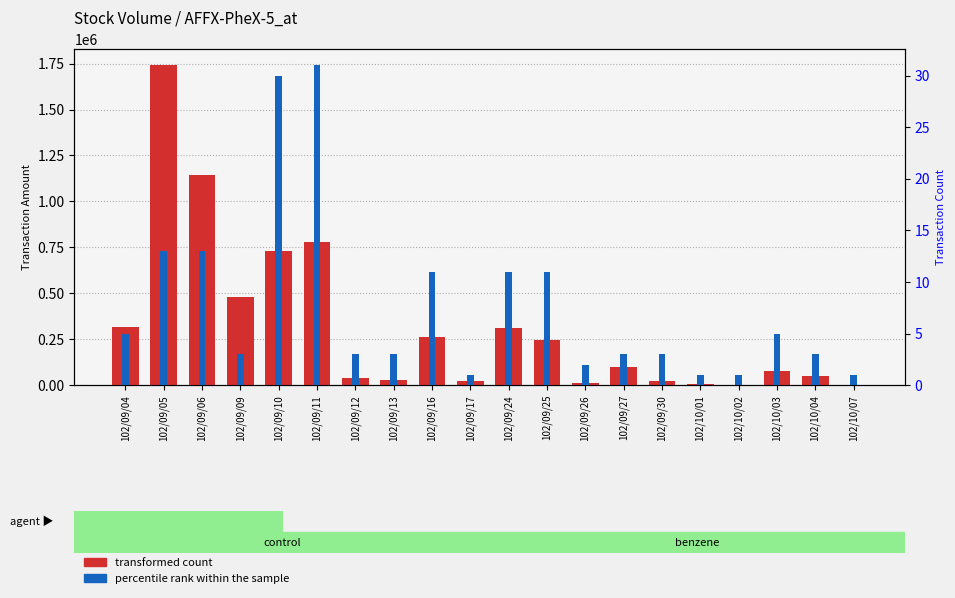

List the series in order of their peak value, highest first.

transformed count, percentile rank within the sample